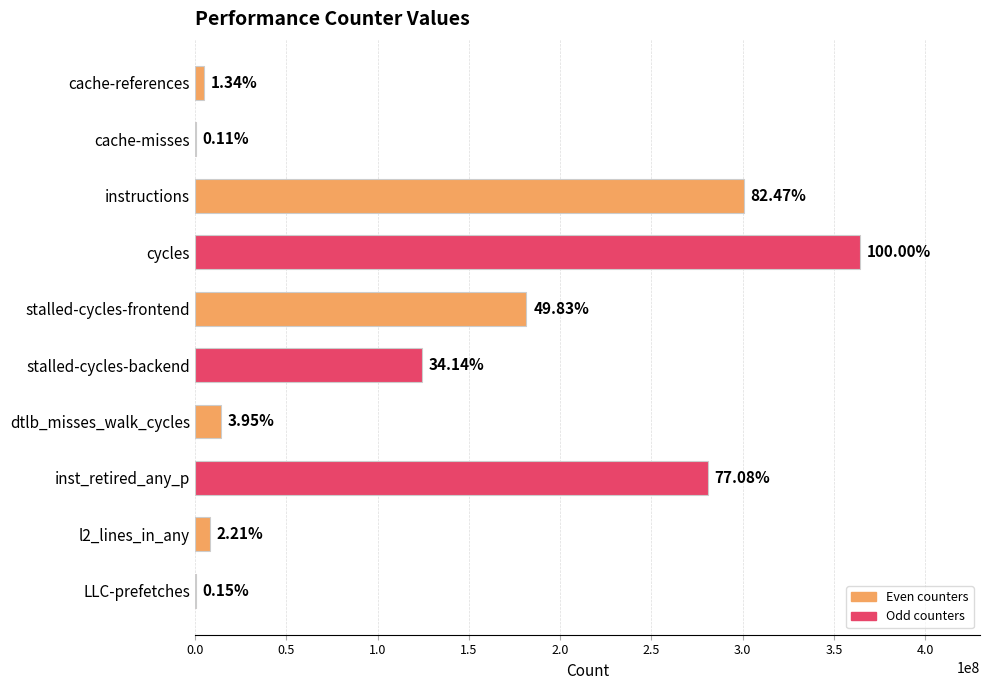

Are the bars horizontal?

Yes